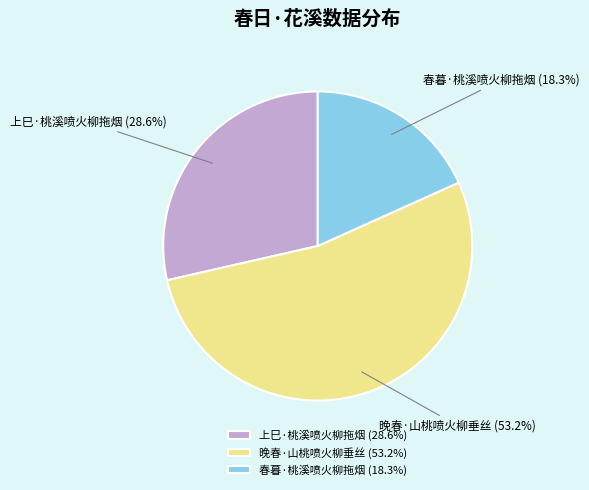

Rank the categories by value from highest to lowest.

晚春·山桃喷火柳垂丝, 上巳·桃溪喷火柳拖烟, 春暮·桃溪喷火柳拖烟